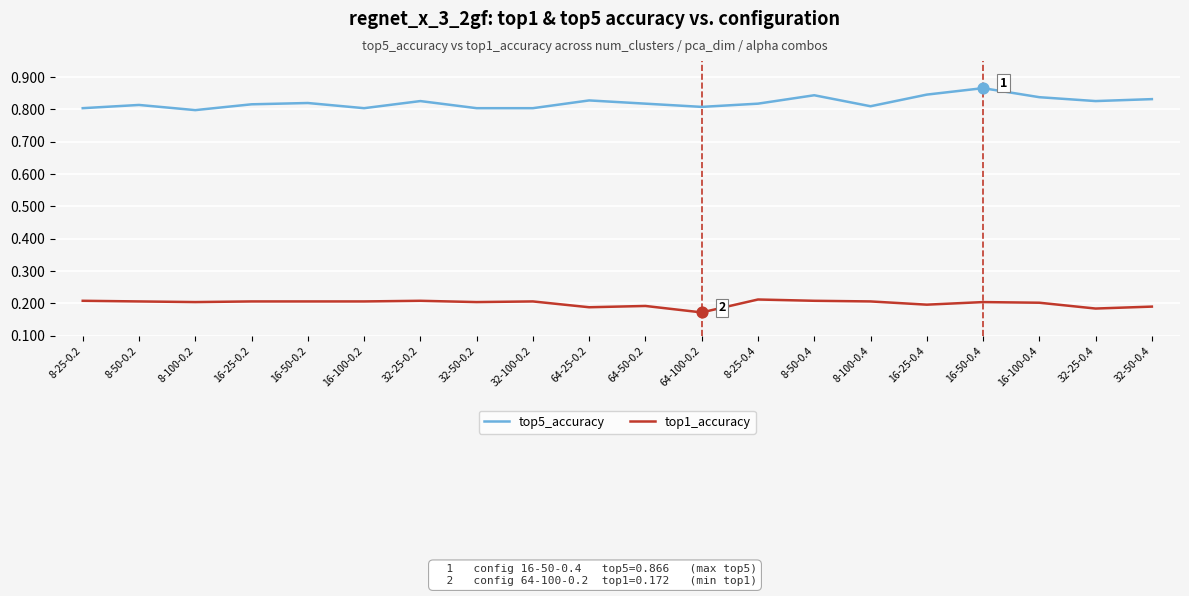

What is the total value across all series at 8-50-0.4?

1.1